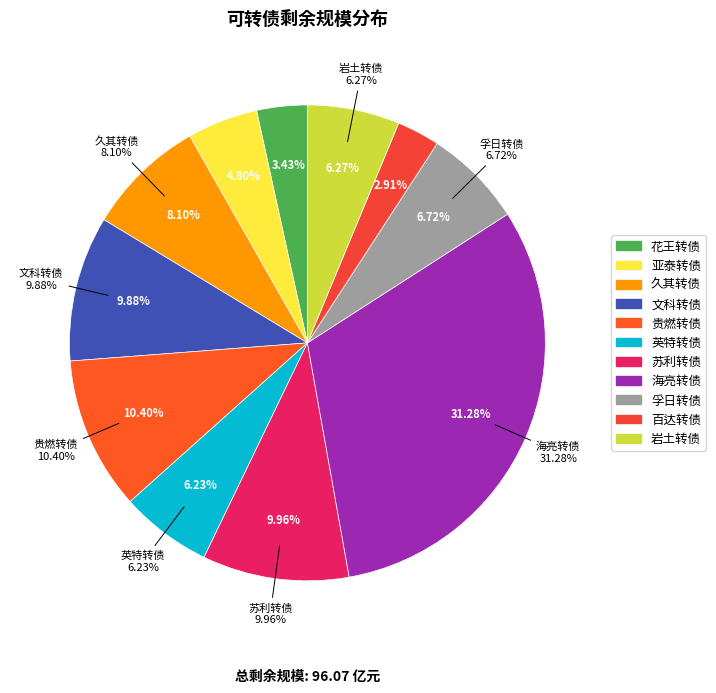

Does 海亮转债 account for over 50% of the chart?

No